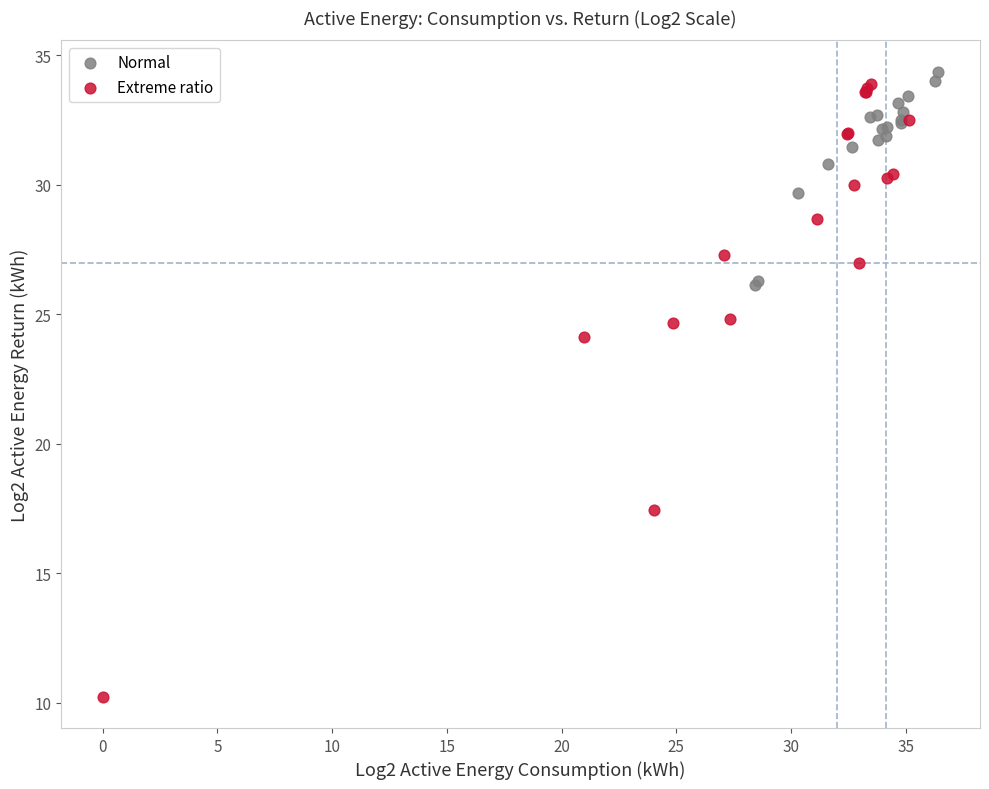

Which series has the widest spread of Y values?

Extreme ratio